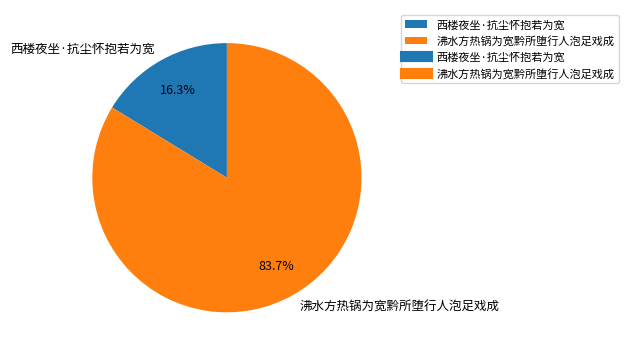

To the nearest percent, what is the combined percentage of 西楼夜坐·抗尘怀抱若为宽 and 沸水方热锅为宽黔所堕行人泡足戏成?

100%